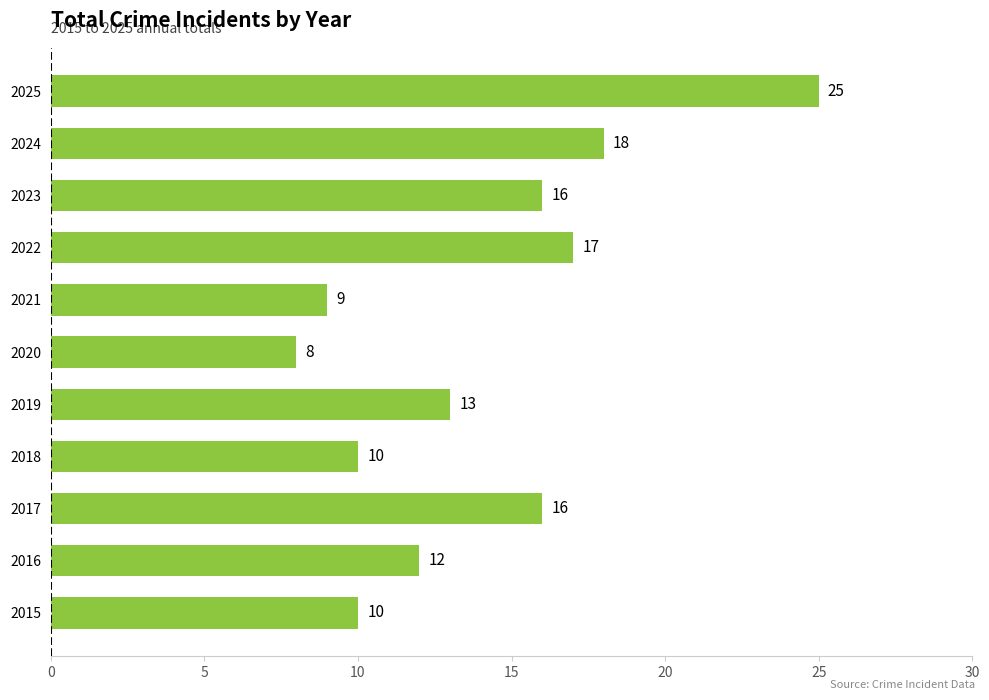

Reading bottom to top, what are all the values shown in this chart?

2015=10	2016=12	2017=16	2018=10	2019=13	2020=8	2021=9	2022=17	2023=16	2024=18	2025=25